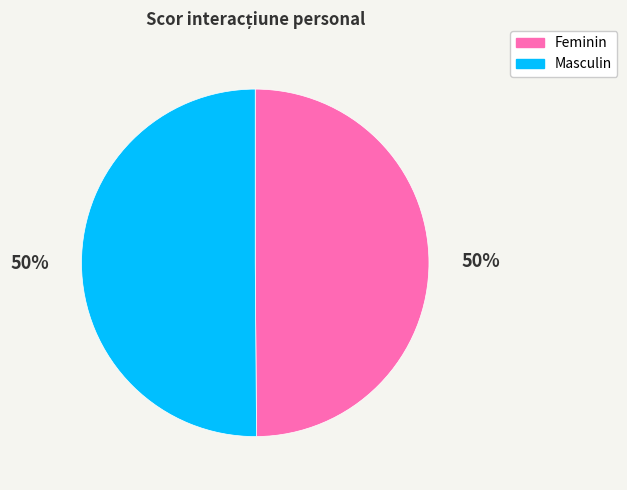

Count the number of slices in the pie.

2